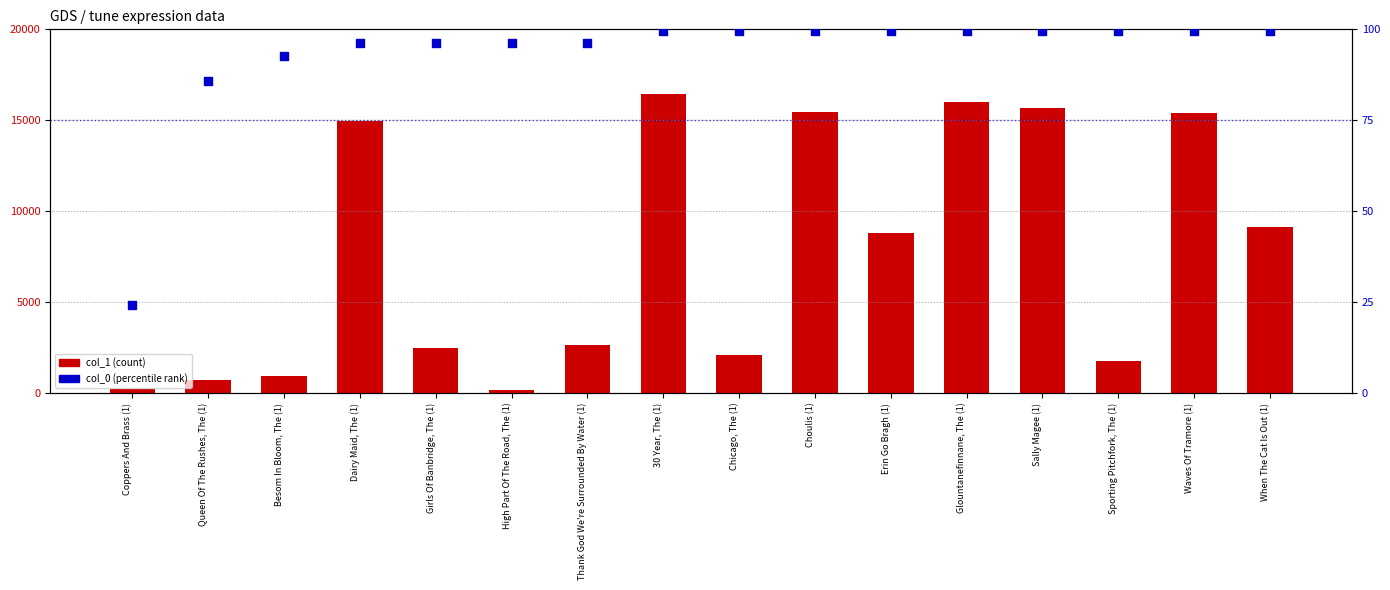

Which series has the largest total across all categories?

col_1